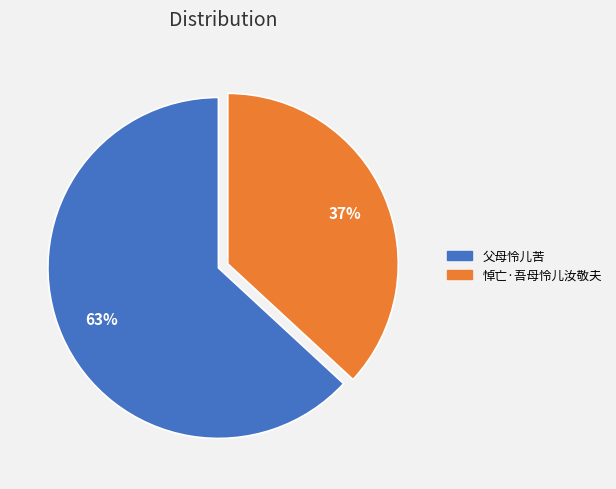

To the nearest percent, what portion does 父母怜儿苦 represent?

63%